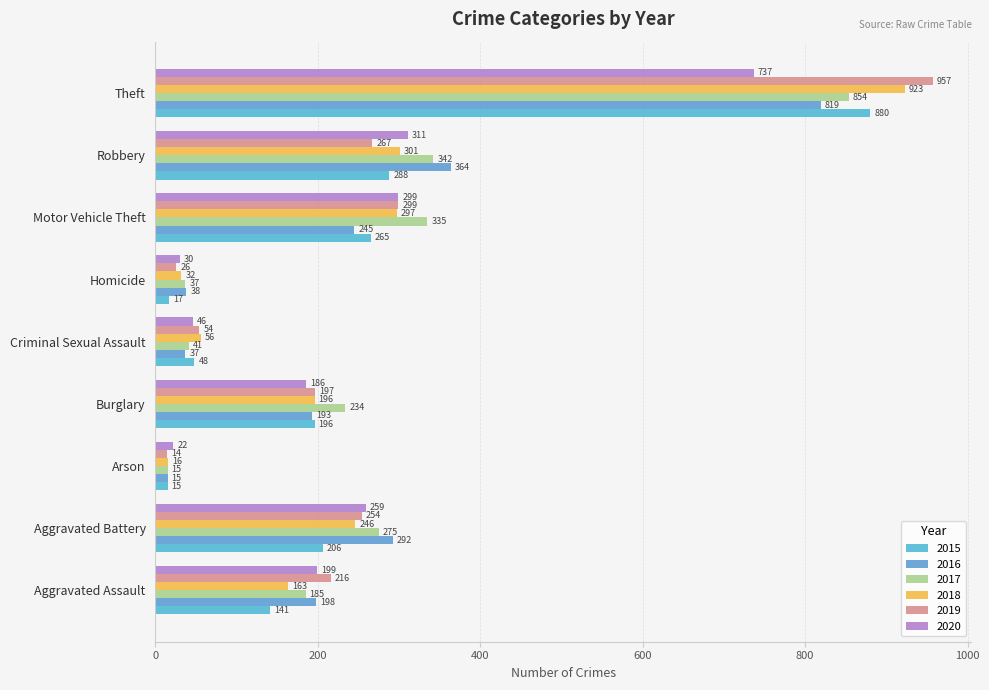

How many distinct data groups are displayed?

6